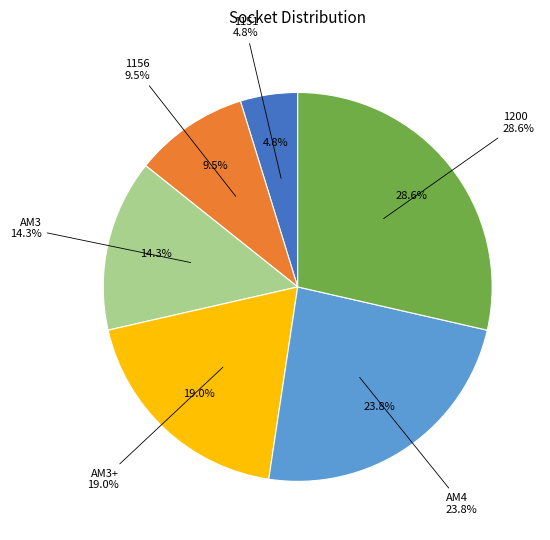

Rank the categories by value from lowest to highest.

1151, 1156, AM3, AM3+, AM4, 1200